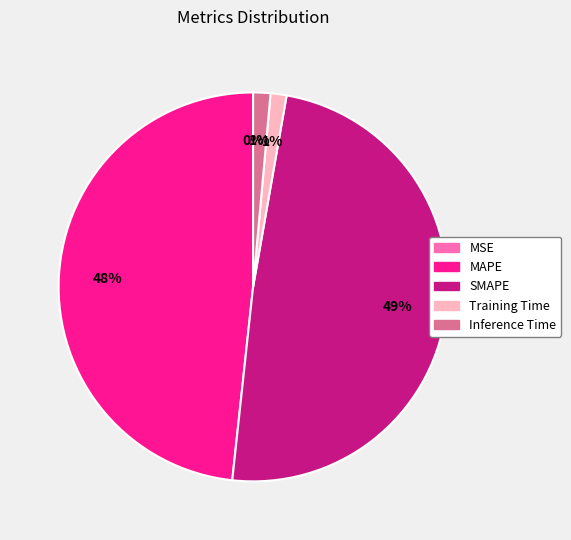

Combined, do MAPE and SMAPE account for over 50%?

Yes